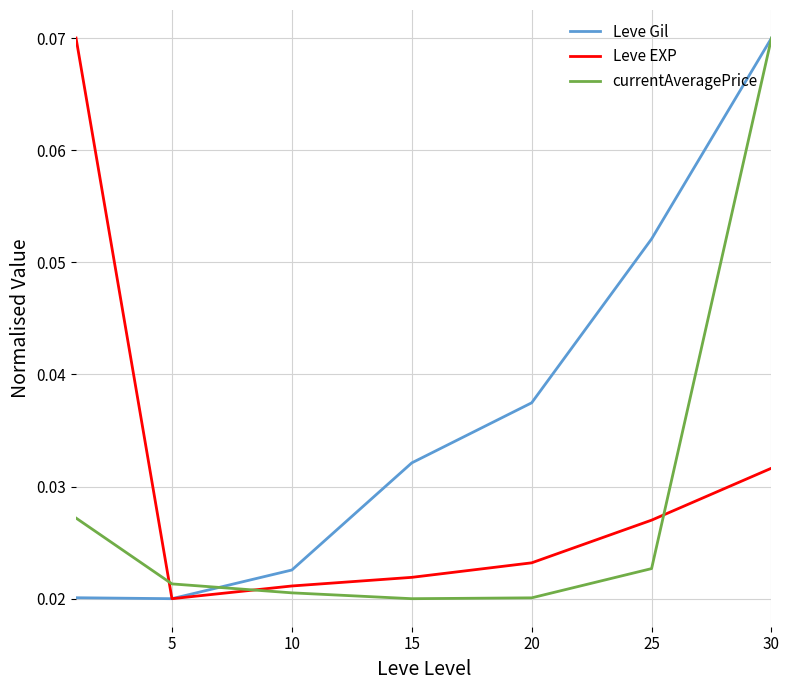

How many intersections are there between currentAveragePrice and Leve EXP?

3